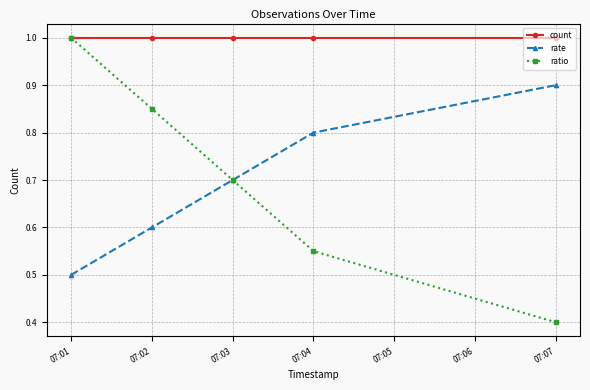

Where is rate nearest to the value 0?

07:01